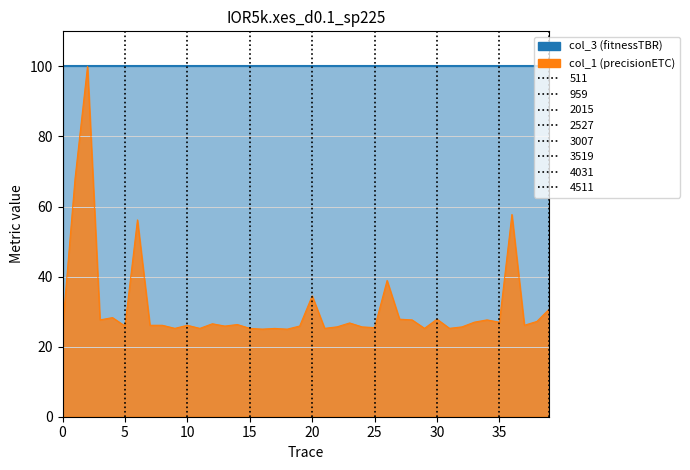

True or false: col_1 and col_3 cross at least once.

False